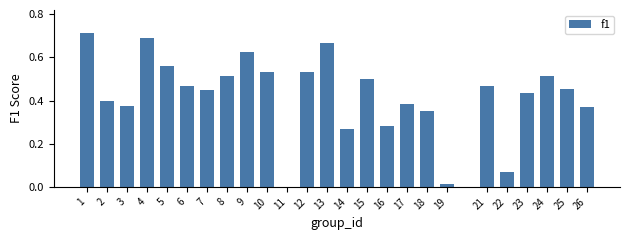

What is the sum of all values?

10.6